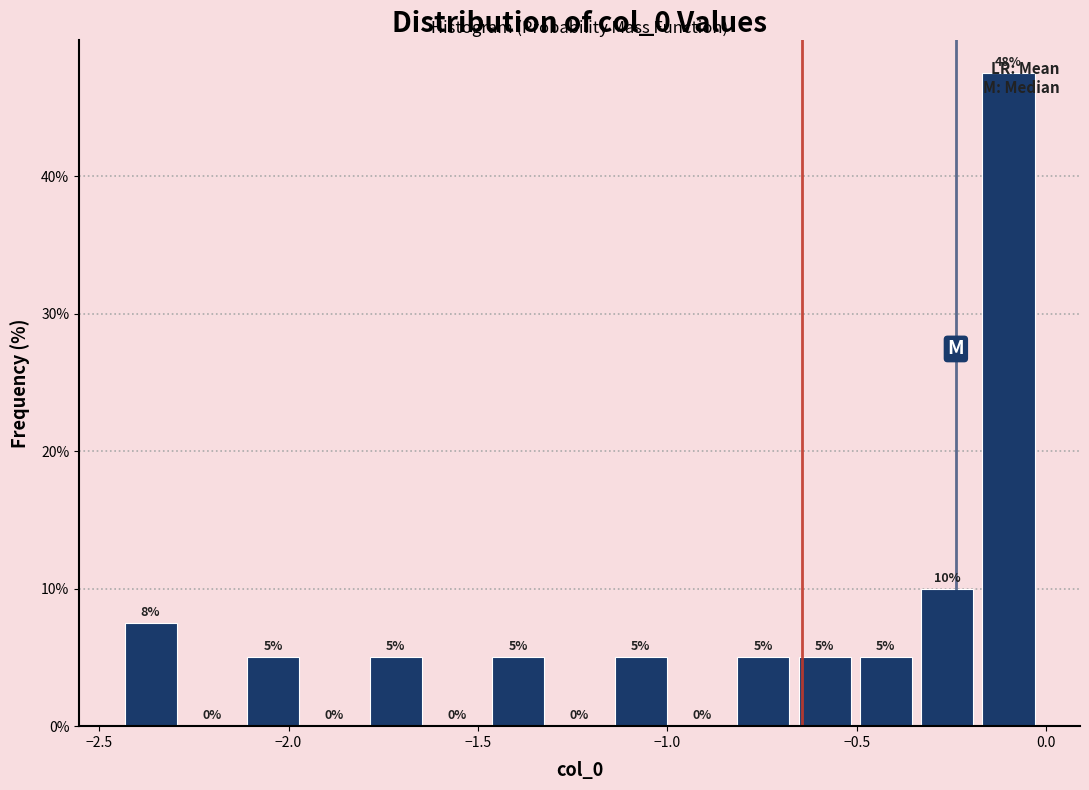

Read against the x-axis, roughly where is the centre of the tallest bar?

-0.10